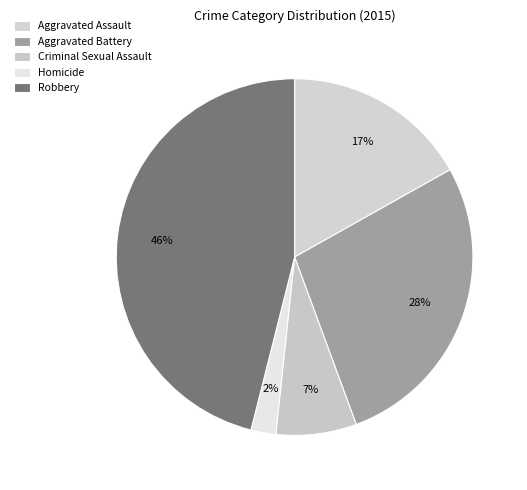

Which category has the biggest portion of the pie?

Robbery